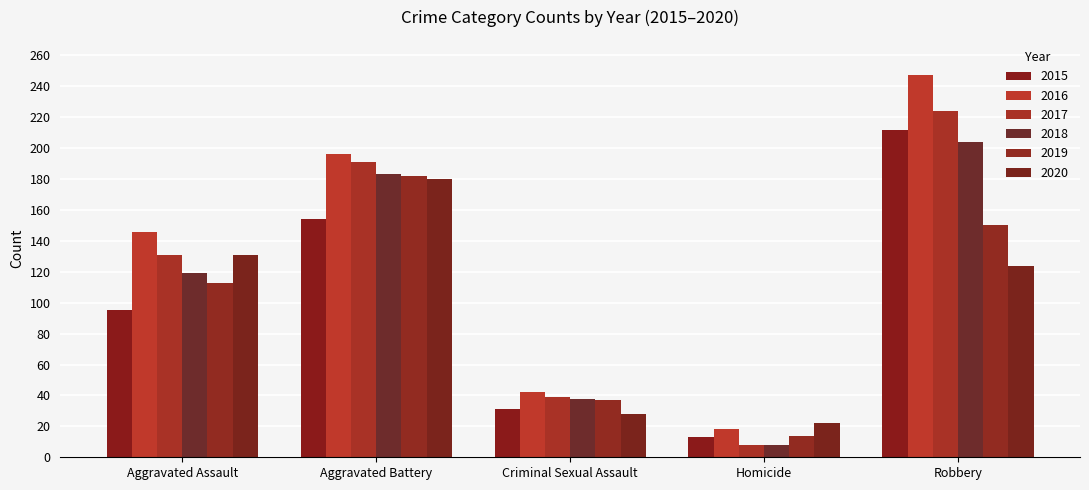

At how many categories does at least one series exceed 98?

3